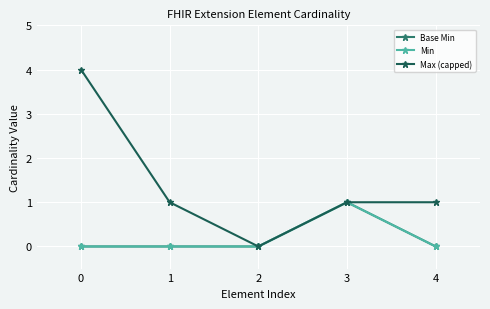

Is this an area chart (filled region under the line)?

No